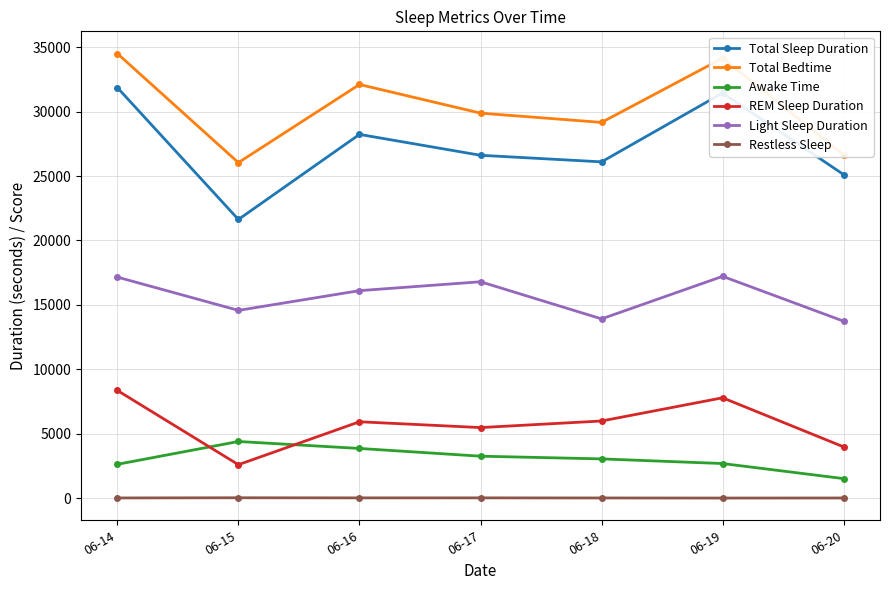

What is the value of the Total Bedtime point at the 3rd from the left?

32100